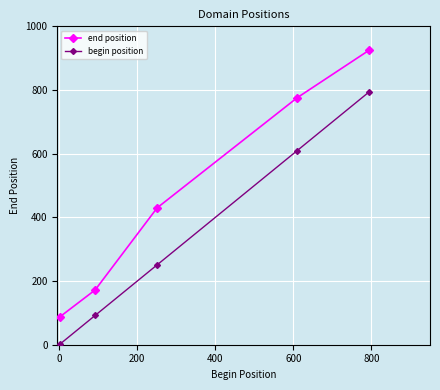

True or false: begin position and end position intersect in this chart.

False